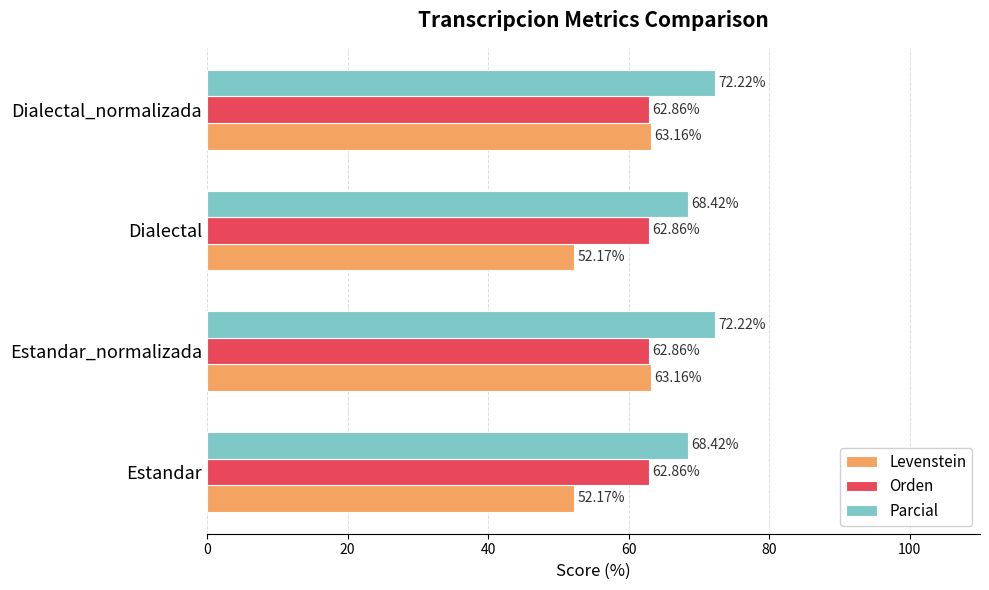

How many categories are shown in the chart?

4